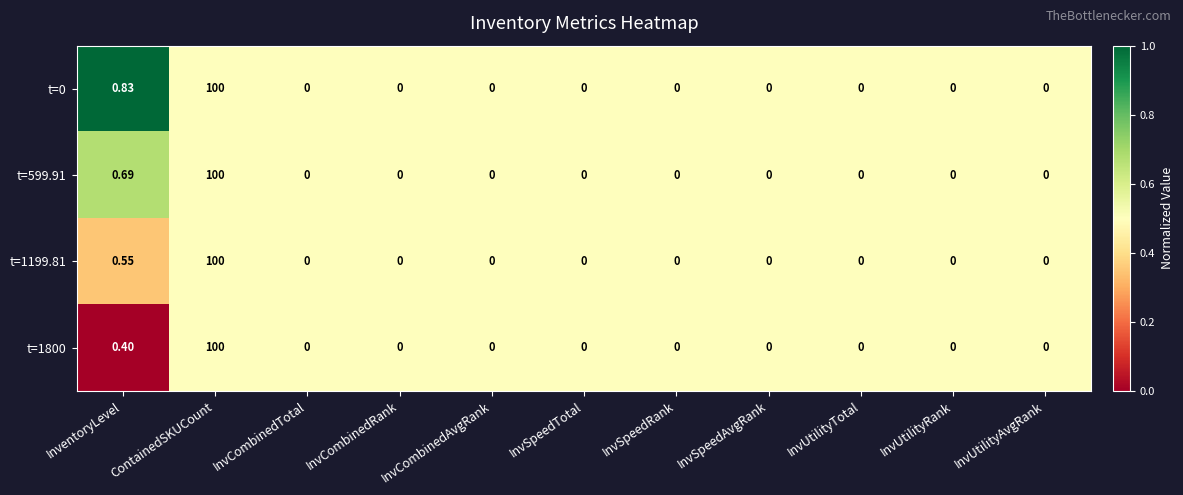

What is the total value across all series at InvSpeedAvgRank?

0.0